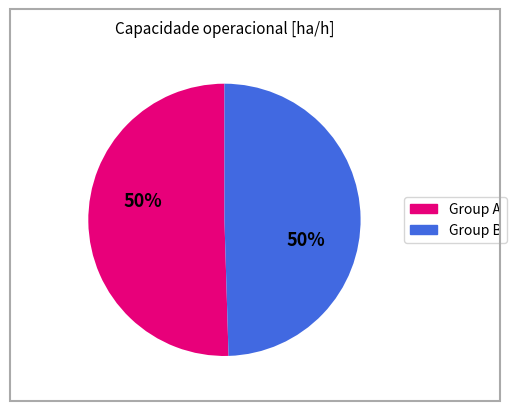

To the nearest percent, what is the average slice percentage?

50%